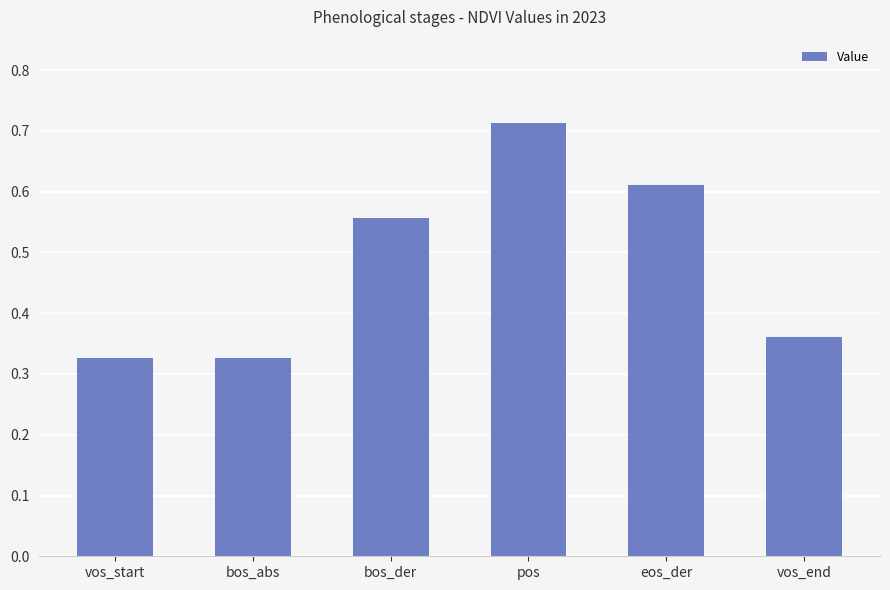

What is the change in value from pos to vos_end?

-0.4